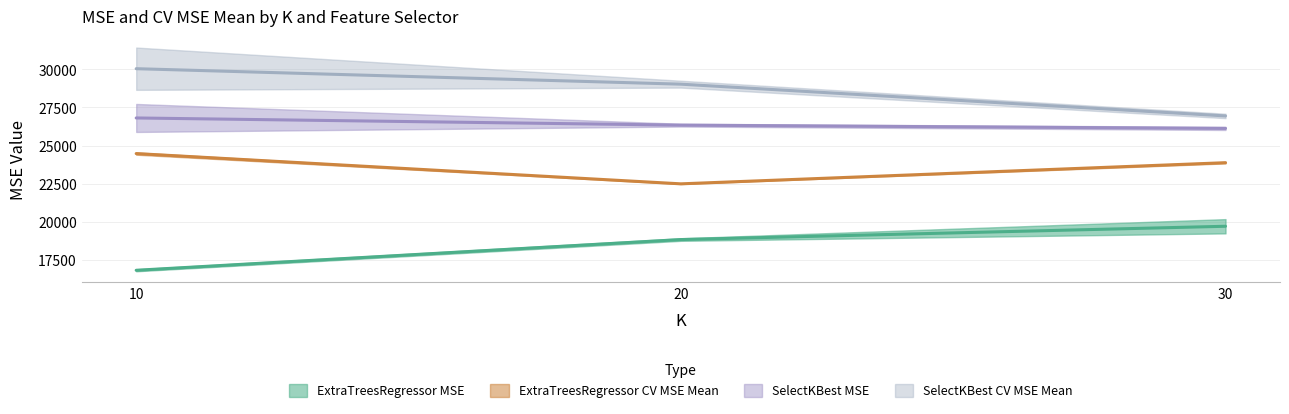

True or false: SelectKBest CV MSE Mean has more than 2 interior local peaks.

False